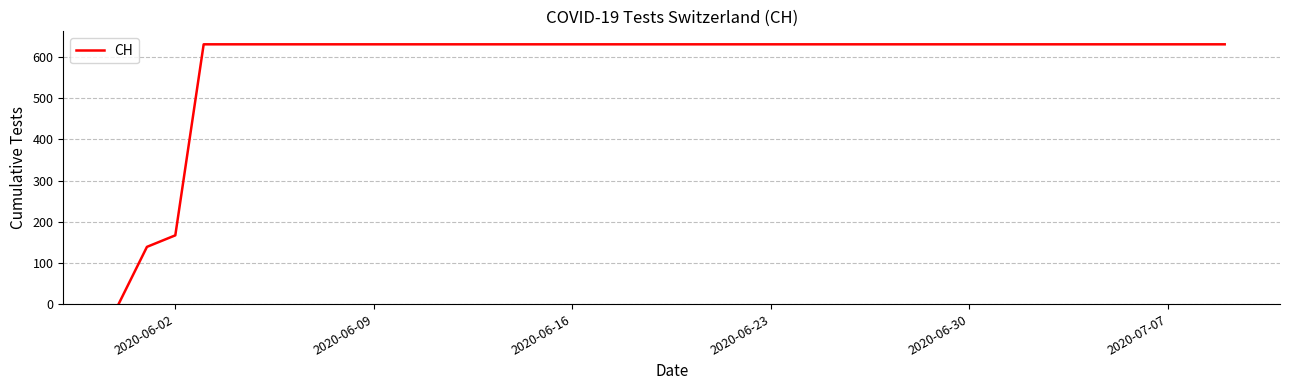

What is the greatest value displayed?

631